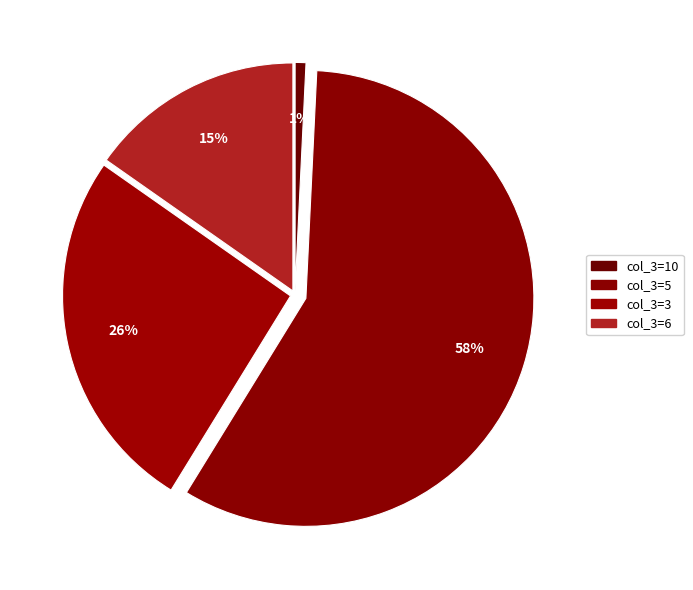

To the nearest percent, what is the difference between the largest and smallest slice percentages?

57%